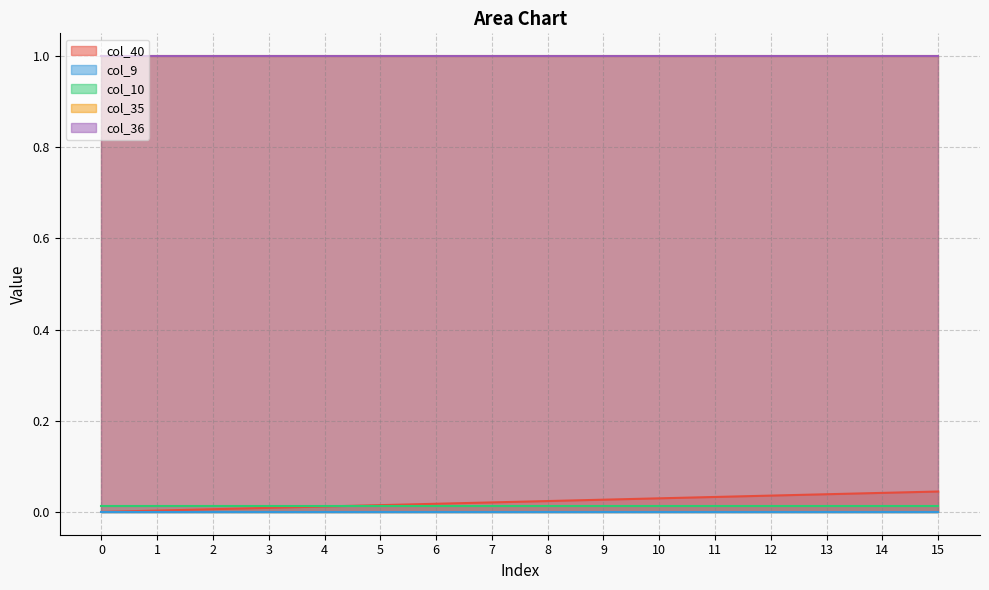

How many series are shown in this chart?

5